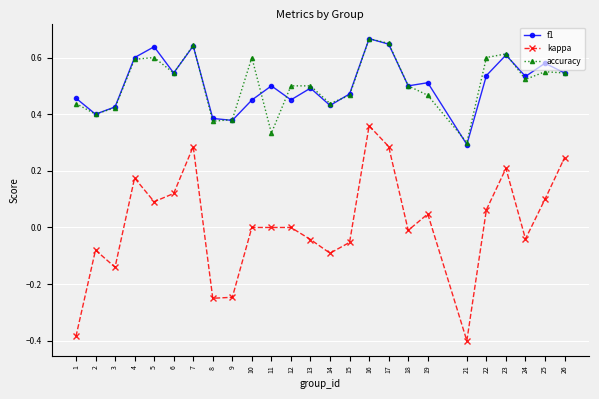

How many data points does each series have?

25